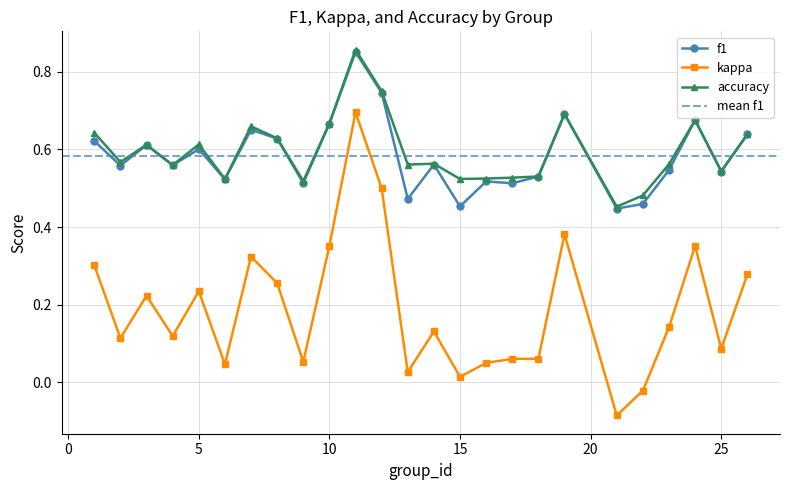

The value of kappa at 15 is 0.0. True or false?

True